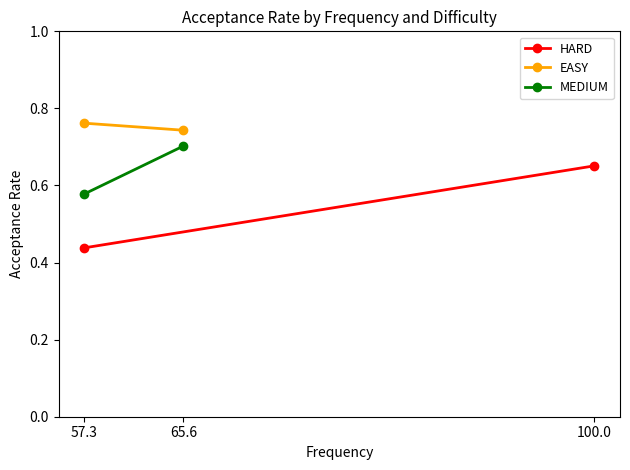

What are all the series names shown in the legend?

HARD, EASY, MEDIUM